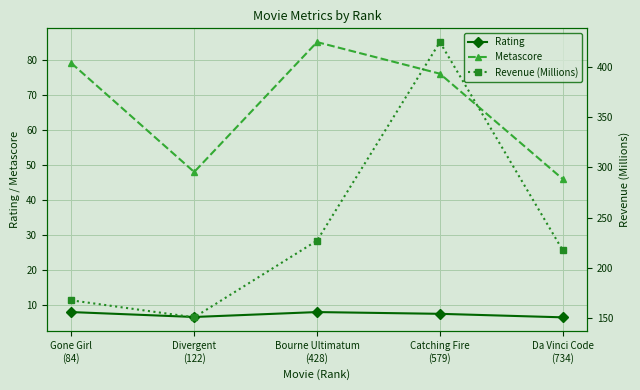

What is the label of the 4th point from the left?

Catching Fire
(579)